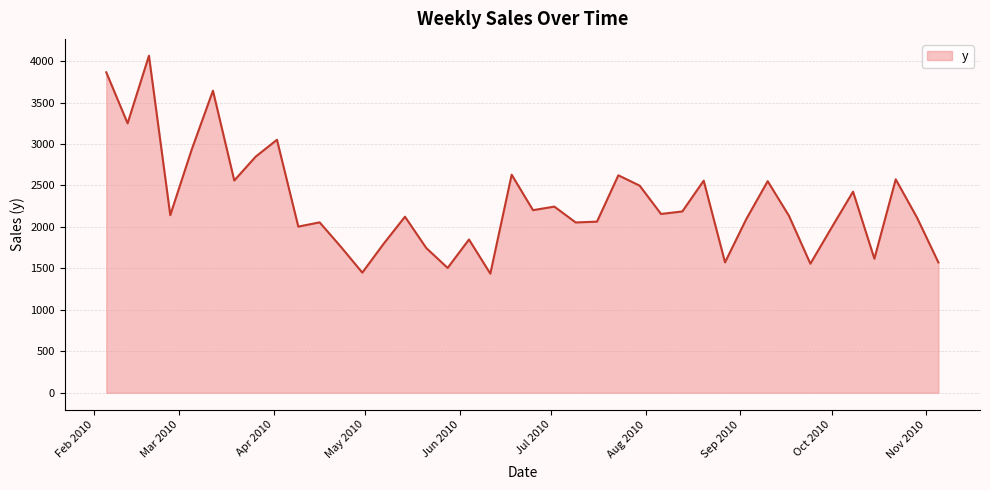

What is the greatest value displayed?

4064.5